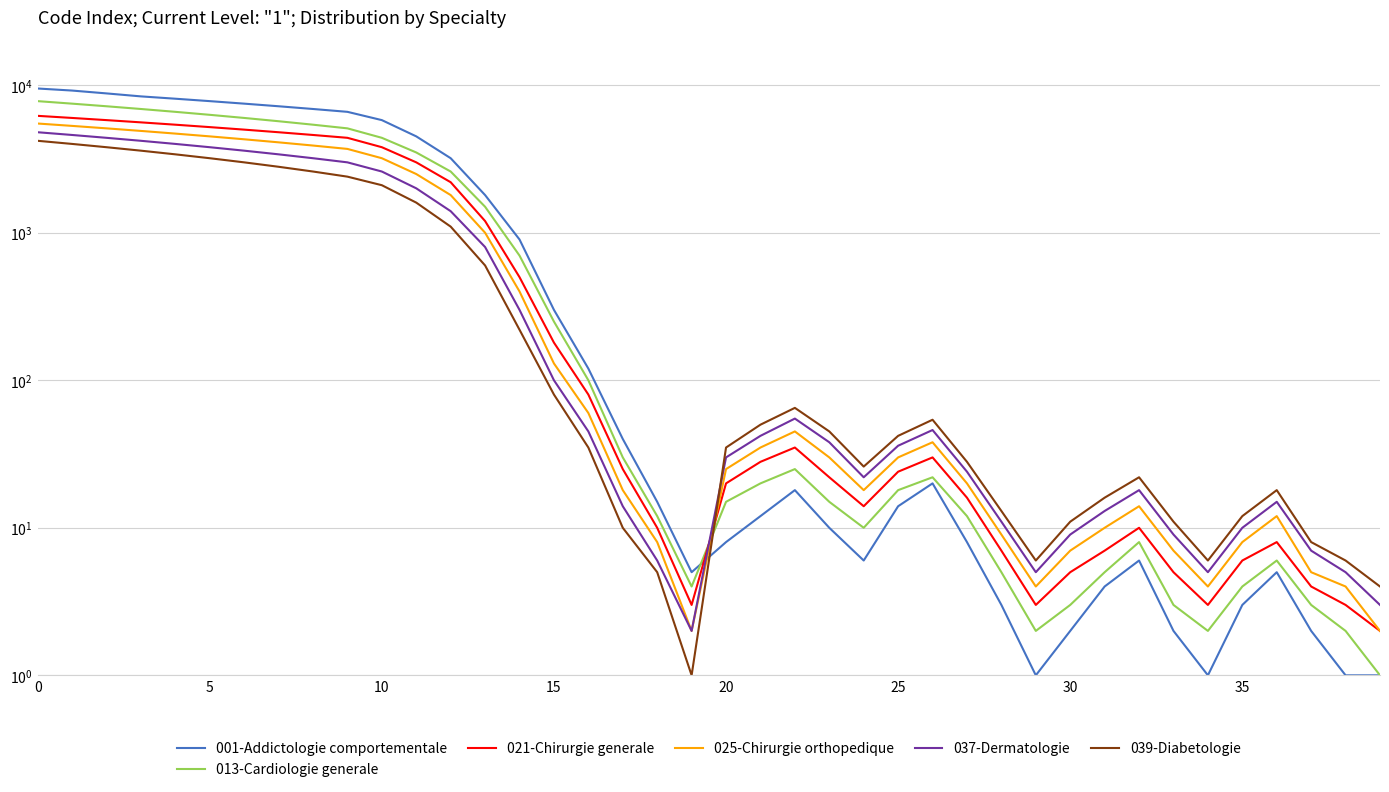

Where is 037-Dermatologie nearest to the value 2401?

10